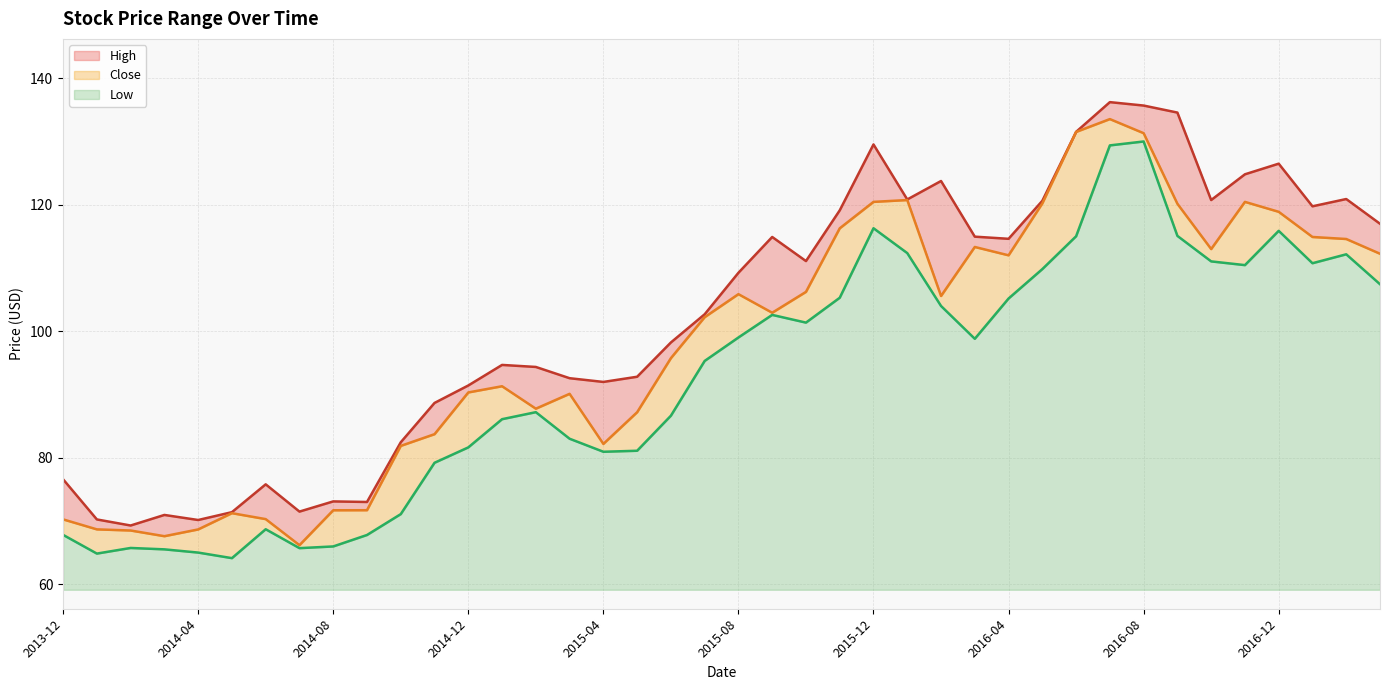

What is the lowest value of the Low series?

5.0